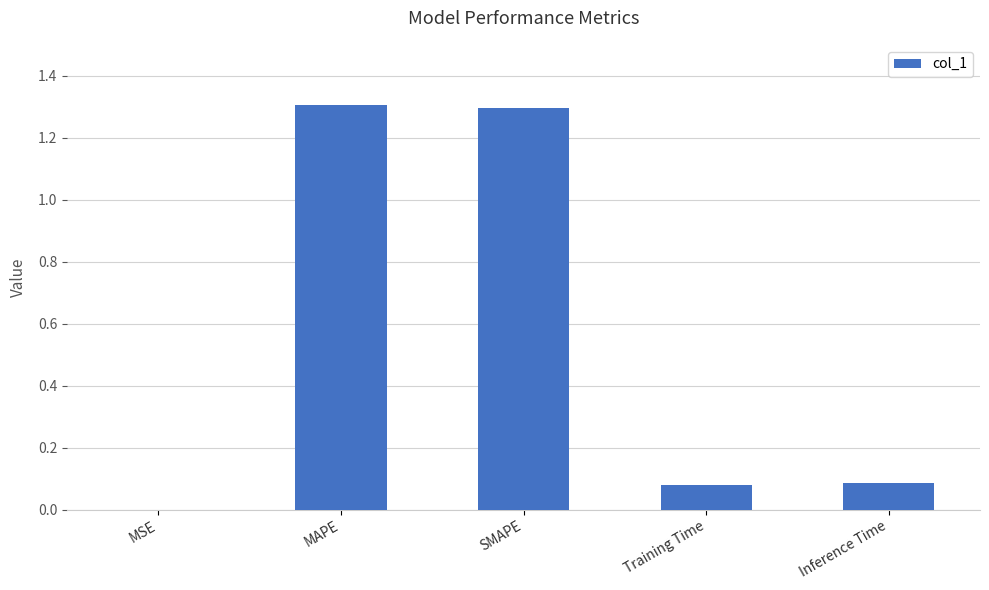

Are the bars horizontal?

No